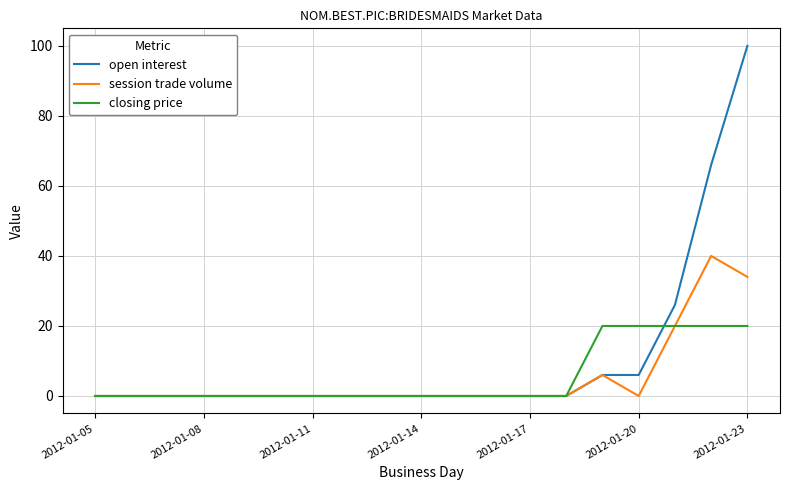

What is the difference between the second highest and minimum values in the session trade volume series?

34